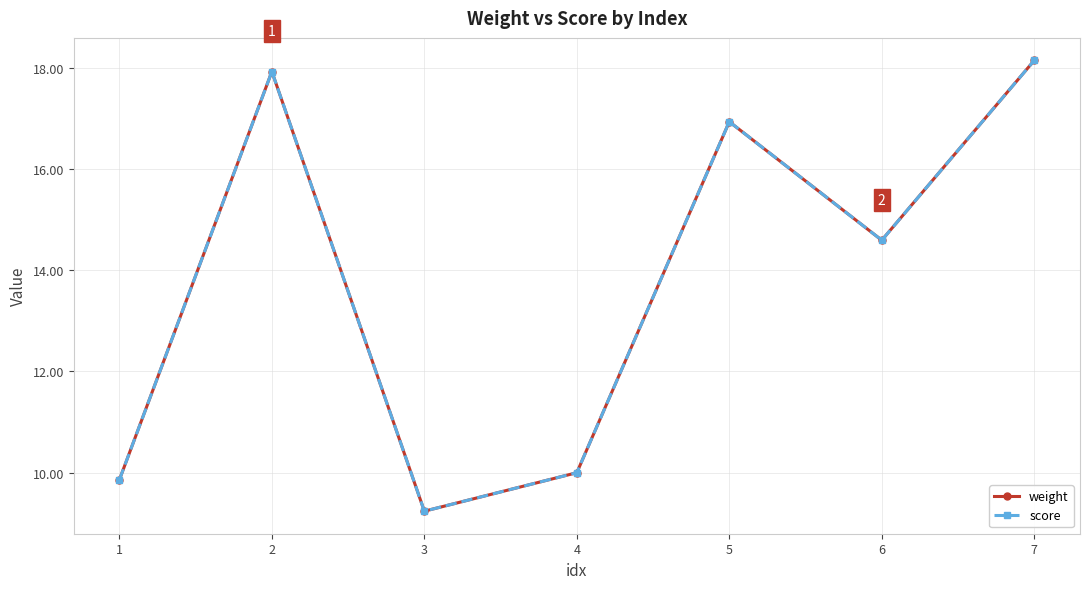

Is this an area chart (filled region under the line)?

No